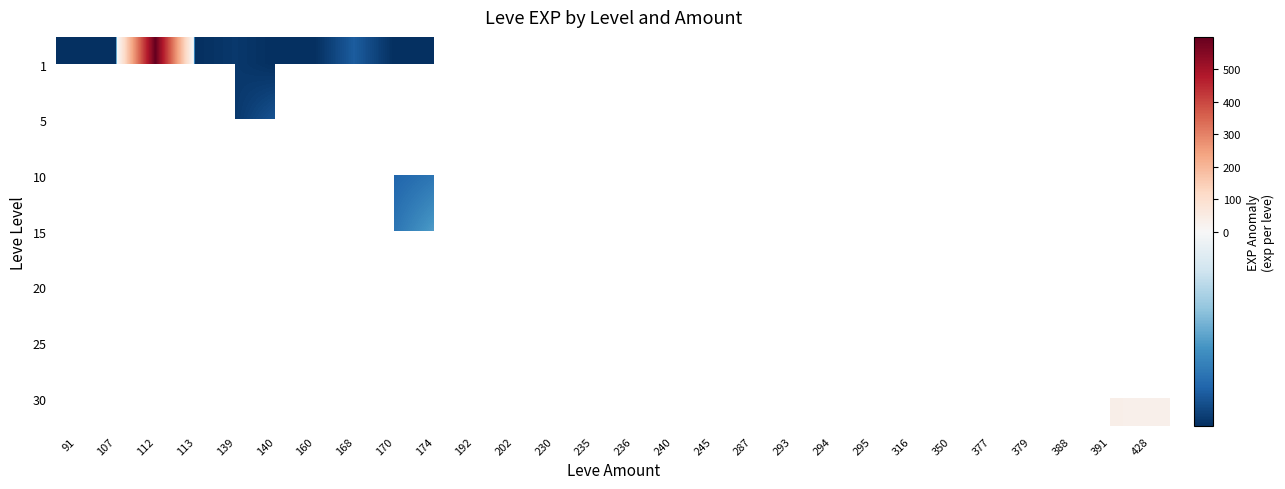

How many data points does each series have?

28